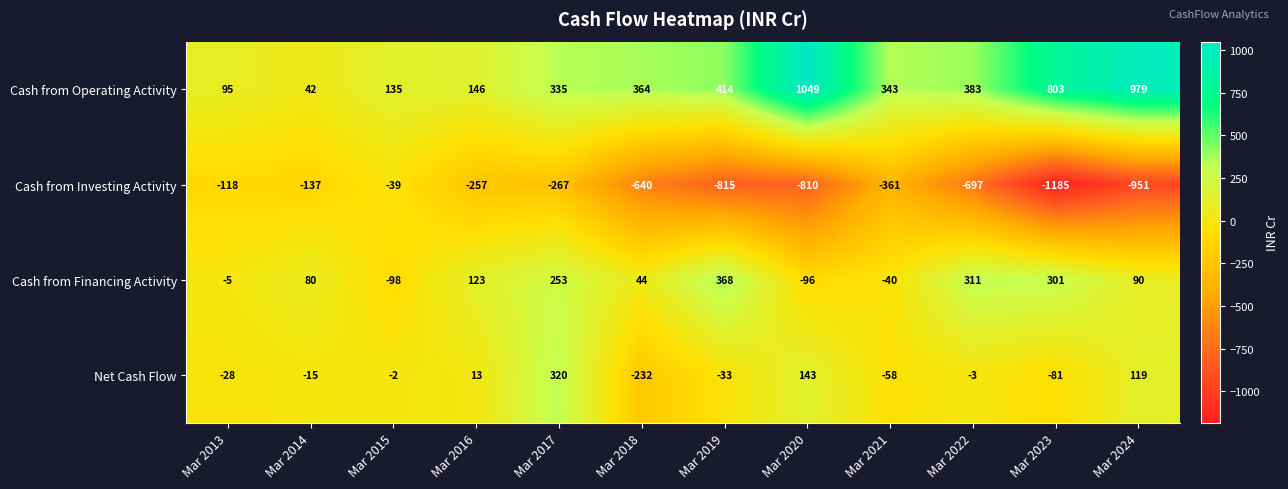

True or false: Cash from Investing Activity has a value of -697 at Mar 2022.

True